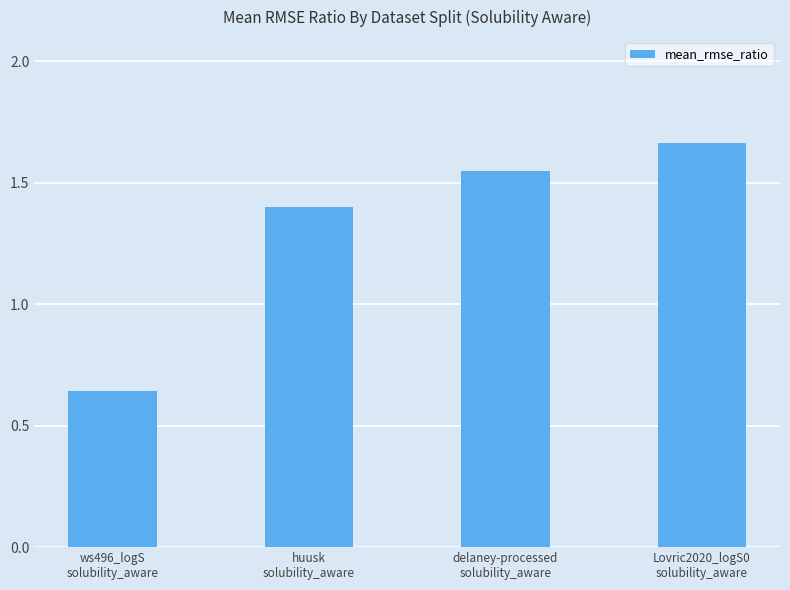

What is the difference between the second highest and minimum values?

0.9